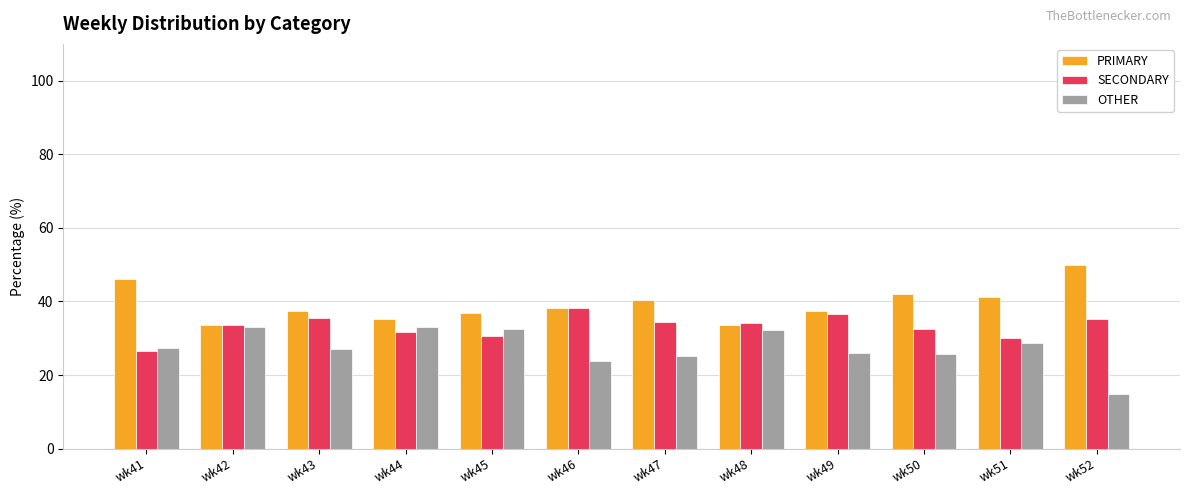

What is the sum of all PRIMARY values?

472.0